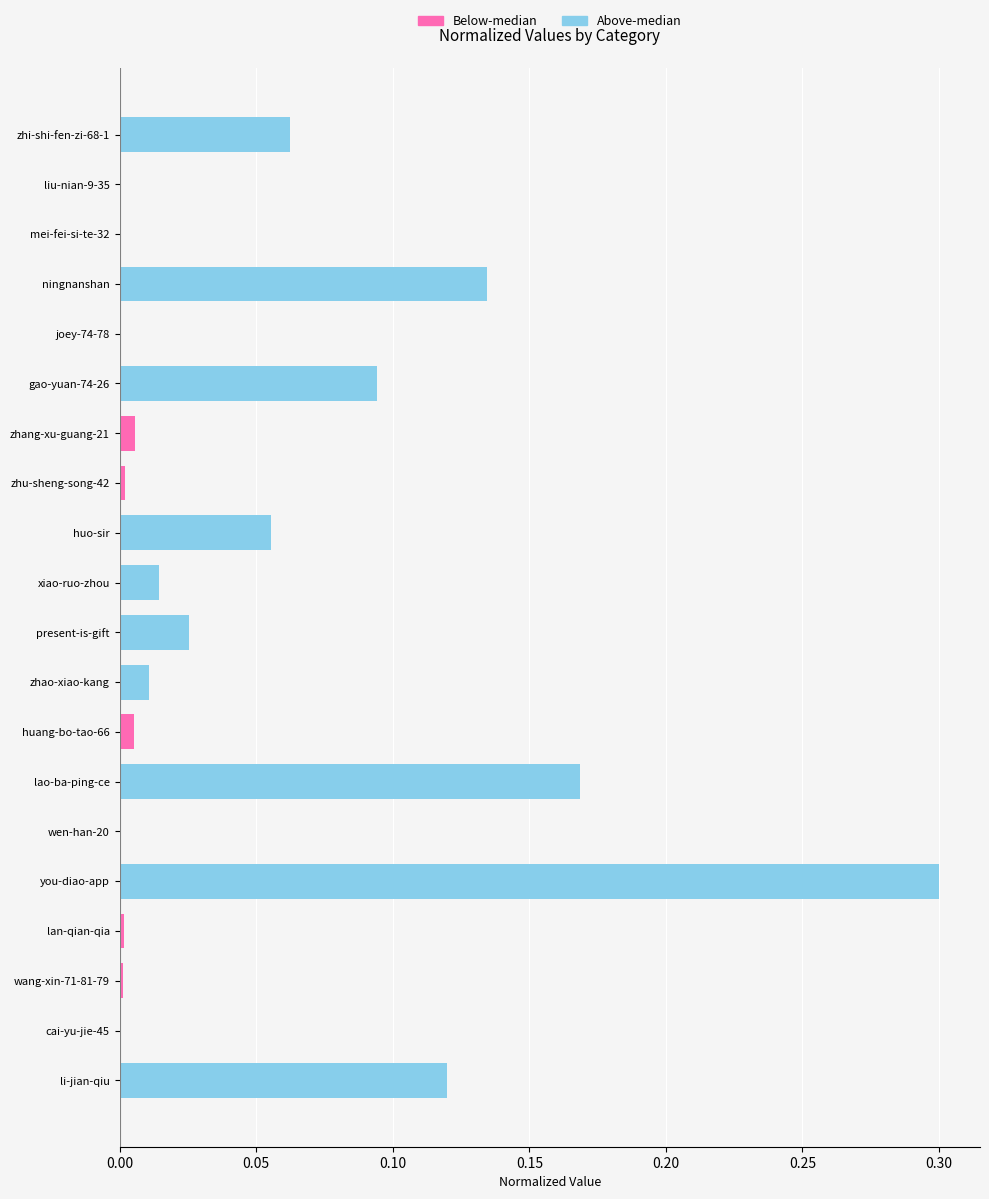

Between zhi-shi-fen-zi-68-1 and zhu-sheng-song-42, which is larger?

zhi-shi-fen-zi-68-1